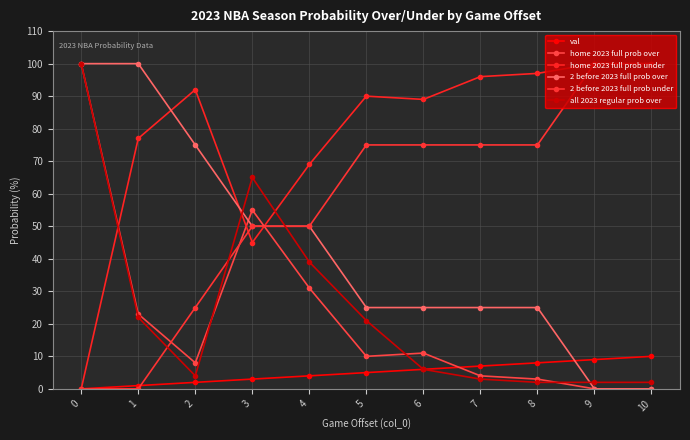

How many intersections are there between all 2023 regular prob over and 2 before 2023 full prob under?

3